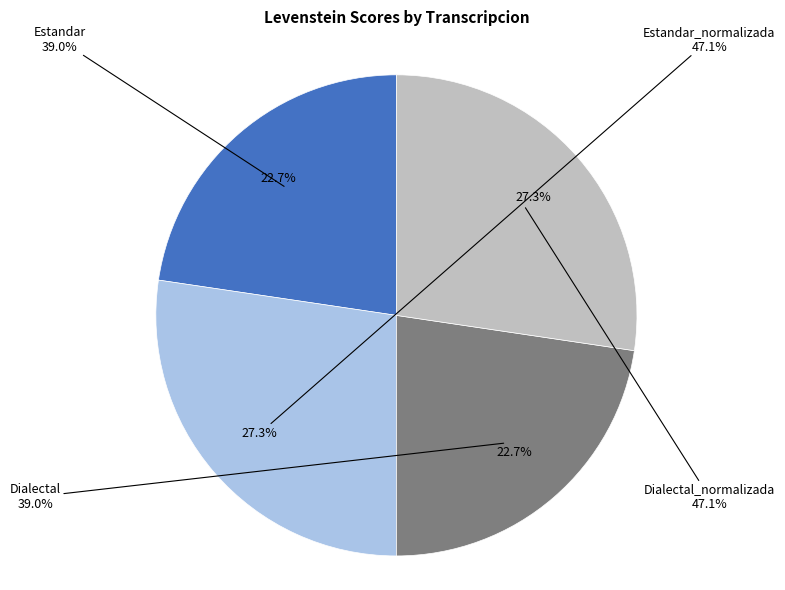

Which slice is the largest?

Estandar_normalizada